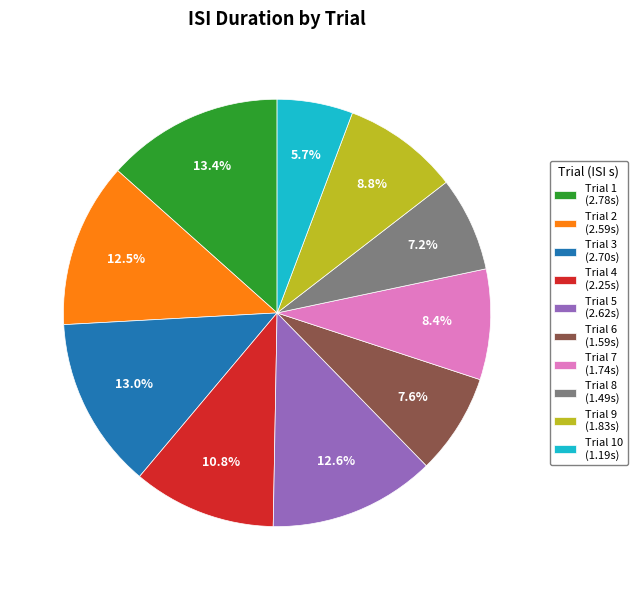

Which has a higher value, Trial 3 (2.70s) or Trial 2 (2.59s)?

Trial 3 (2.70s)